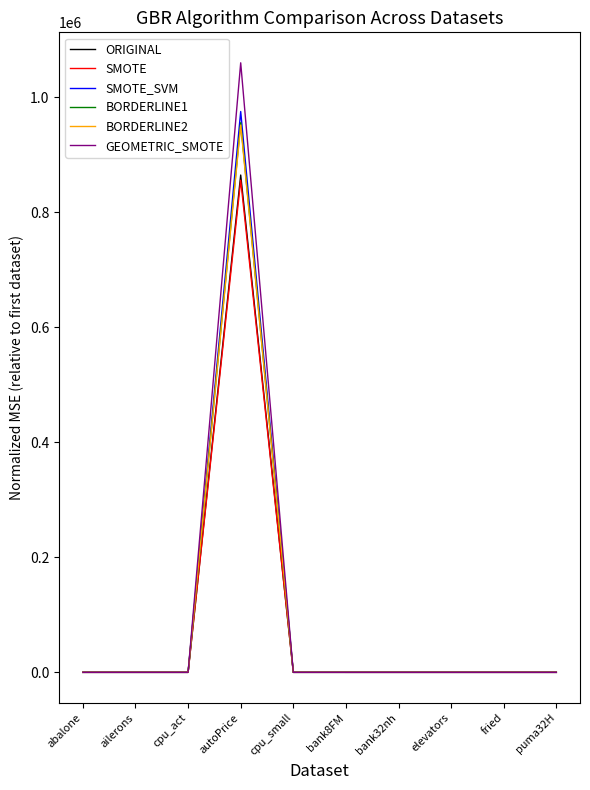

Is the value of BORDERLINE2 at cpu_act greater than the value of GEOMETRIC_SMOTE at autoPrice?

No